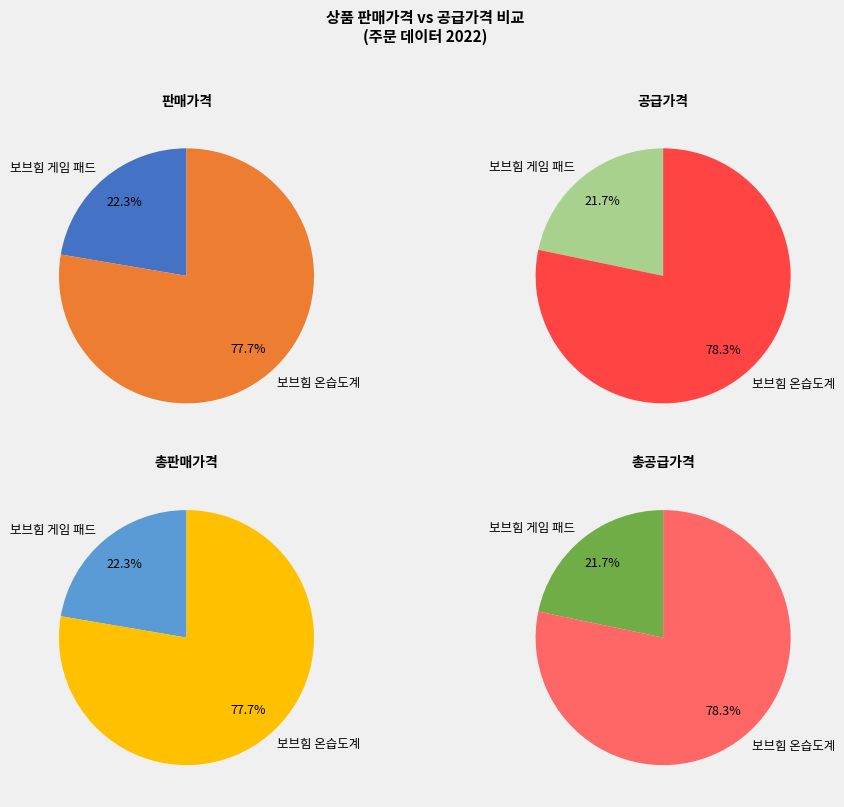

Is the sum of 보브힘 게임 패드 and 보브힘 온습도계 greater than half?

Yes